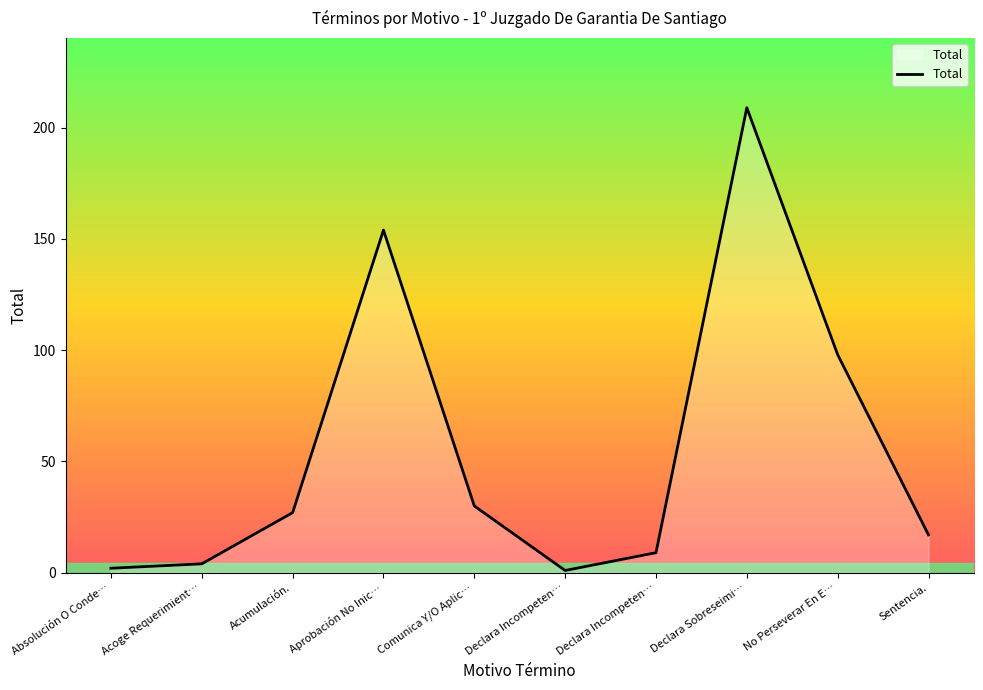

What is the difference between the second highest and second lowest values?

152